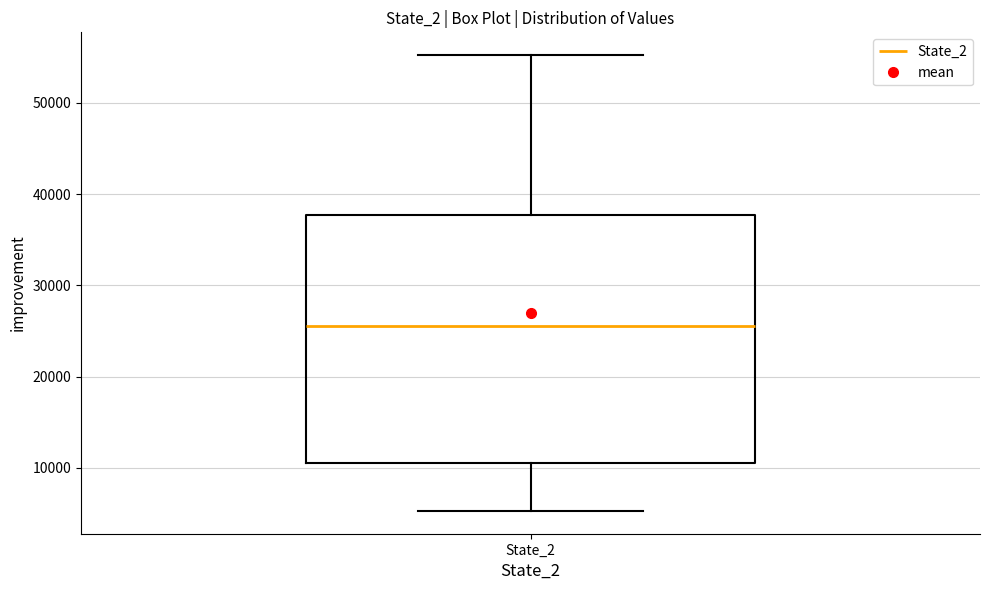

Transcribe this box plot: give where the median line is, the range the box spans, and where the two whiskers end, as read against the y-axis. The values are not printed on the chart, so give them approximately, as read against the axis.

median 26000, box 11000 to 38000, whiskers 5000 to 55000